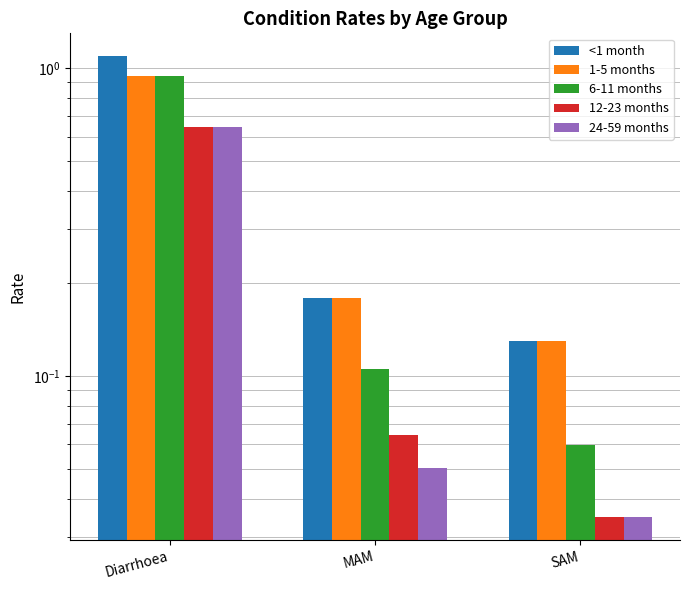

Between SAM and Diarrhoea, which is larger?

Diarrhoea